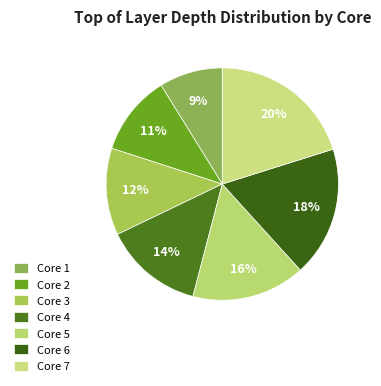

Combined, what portion of the pie is Core 2 and Core 4?

25.0%